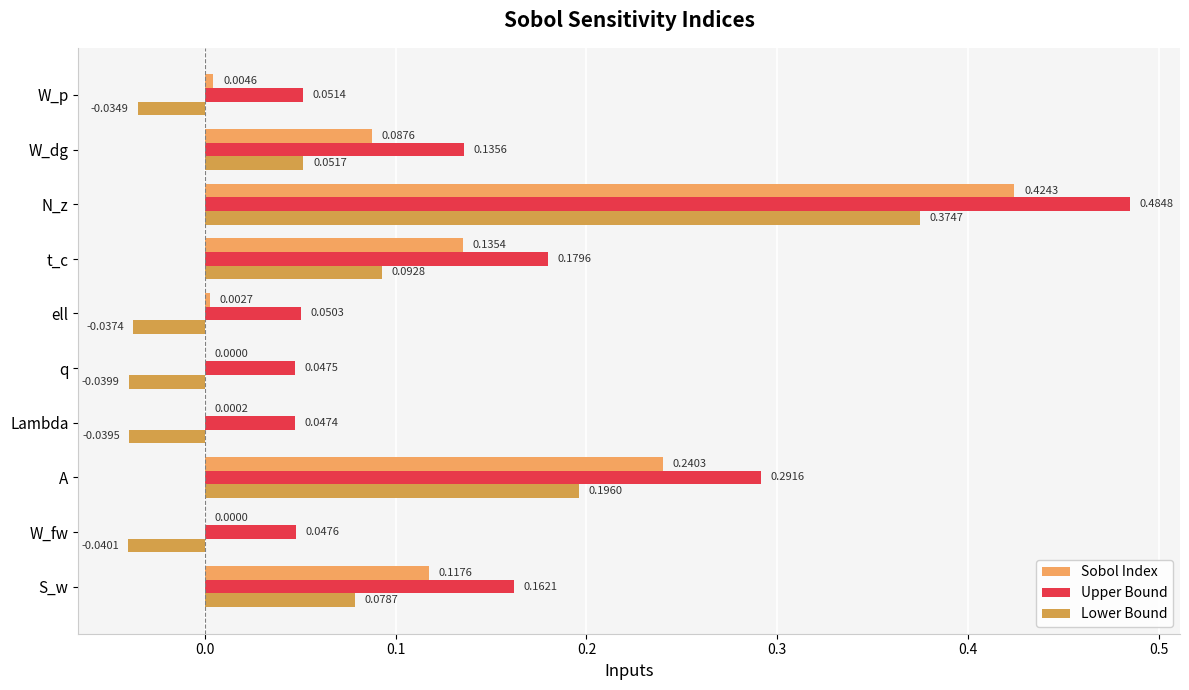

Which series has the largest range (max minus min)?

Upper Bound